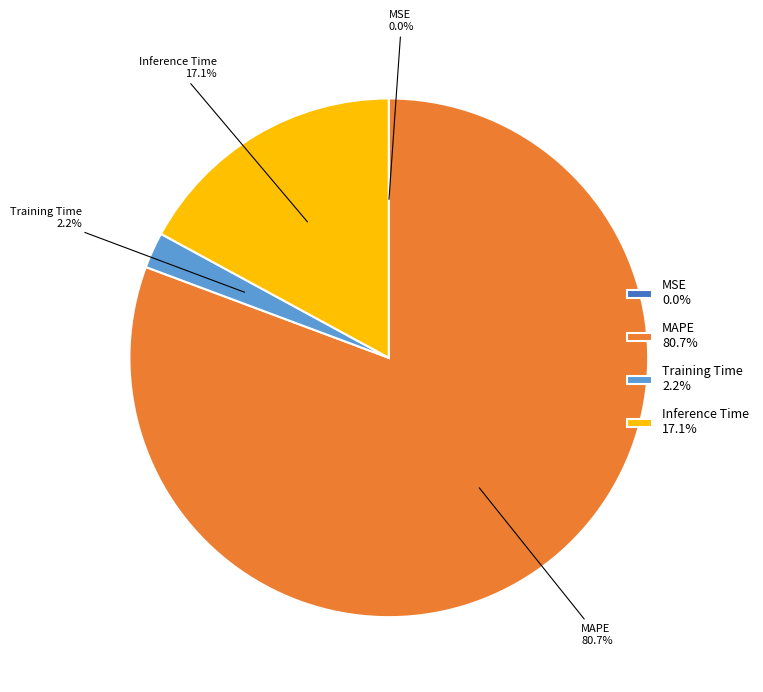

Which category has the biggest portion of the pie?

MAPE 80.7%